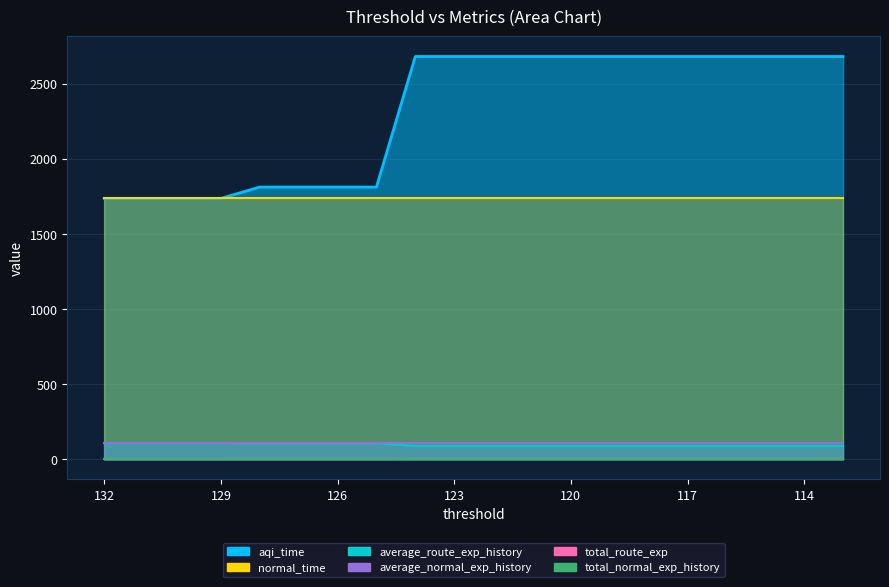

What is the value of the aqi_time point at the 4th from the left?

1736.8